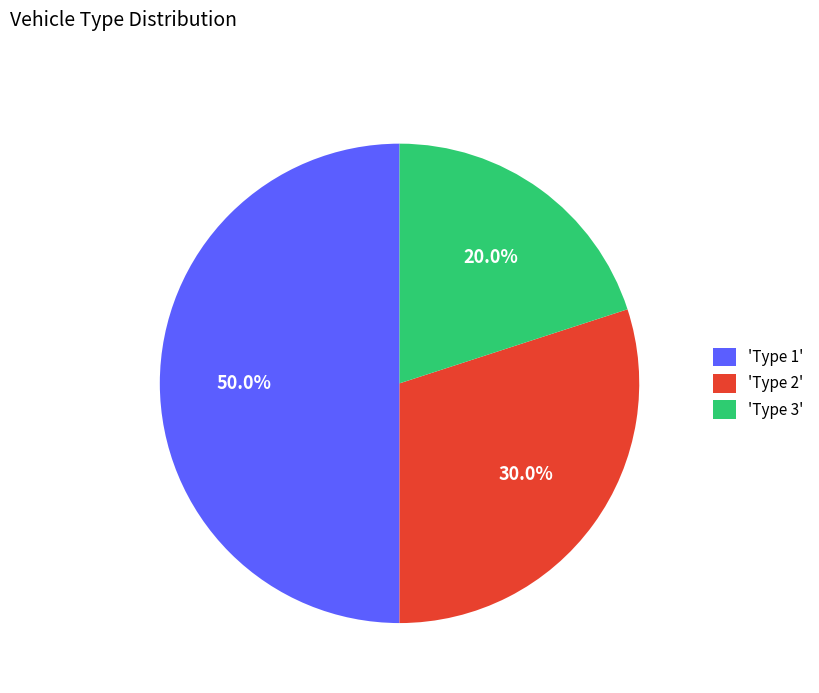

Approximately how many times larger is the value at 'Type 3' compared to 'Type 2'?

0.7